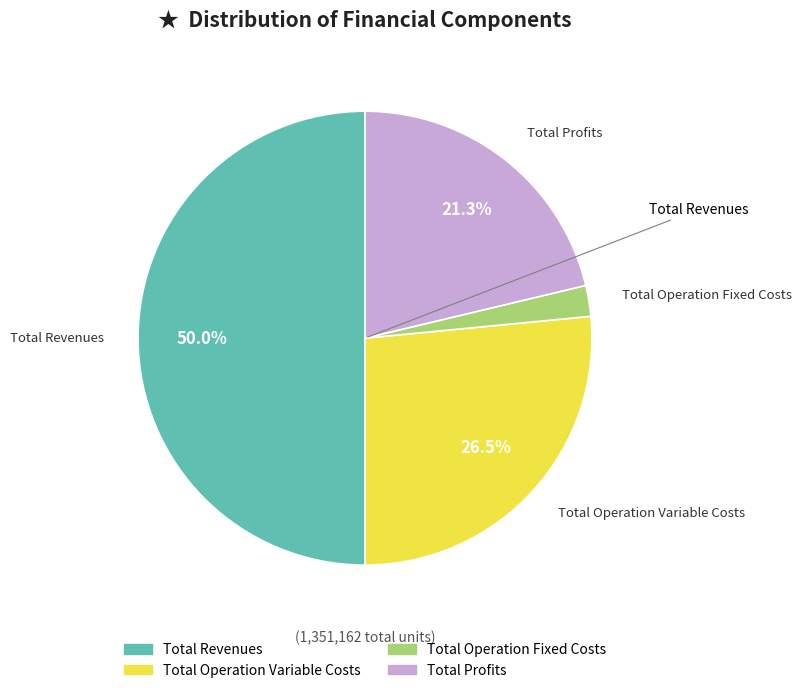

Count the number of slices in the pie.

4